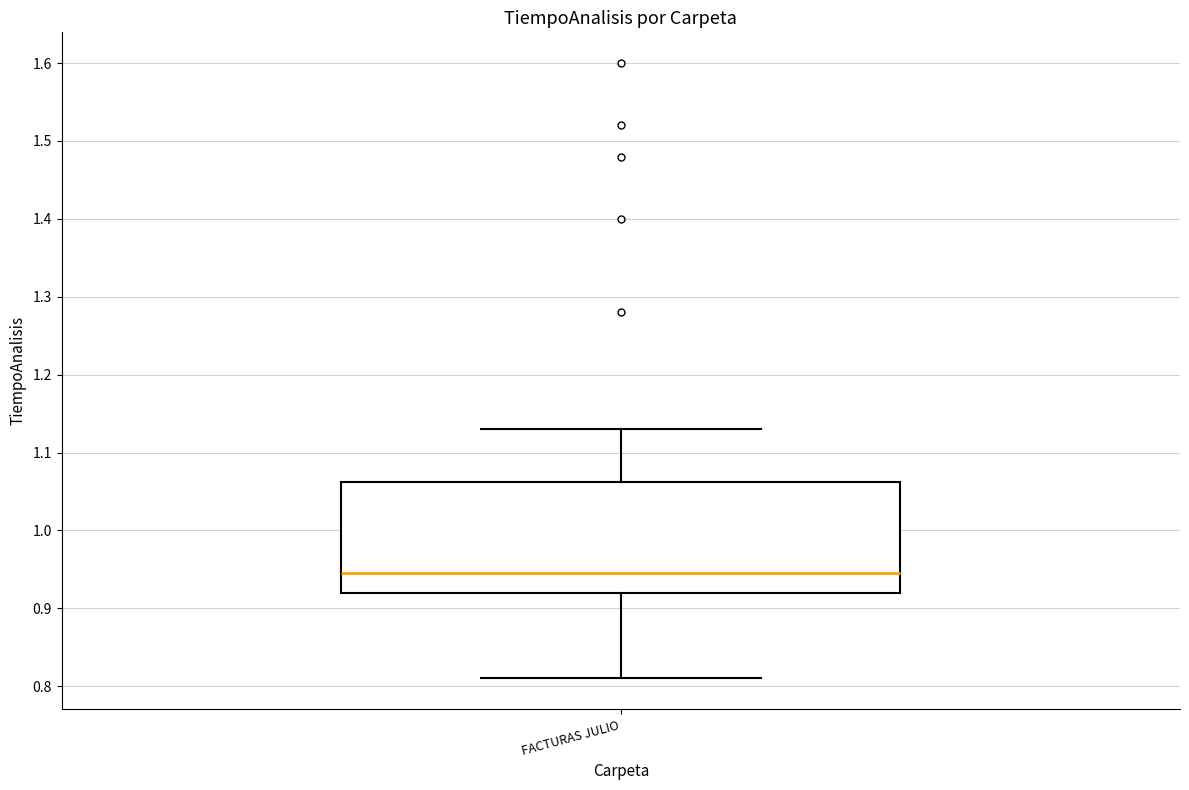

Read this box plot against the y-axis: the position of the median line, the range covered by the box, and the ends of both whiskers. The values are not printed on the chart, so give them approximately, as read against the axis.

median 0.95, box 0.92 to 1.06, whiskers 0.81 to 1.13